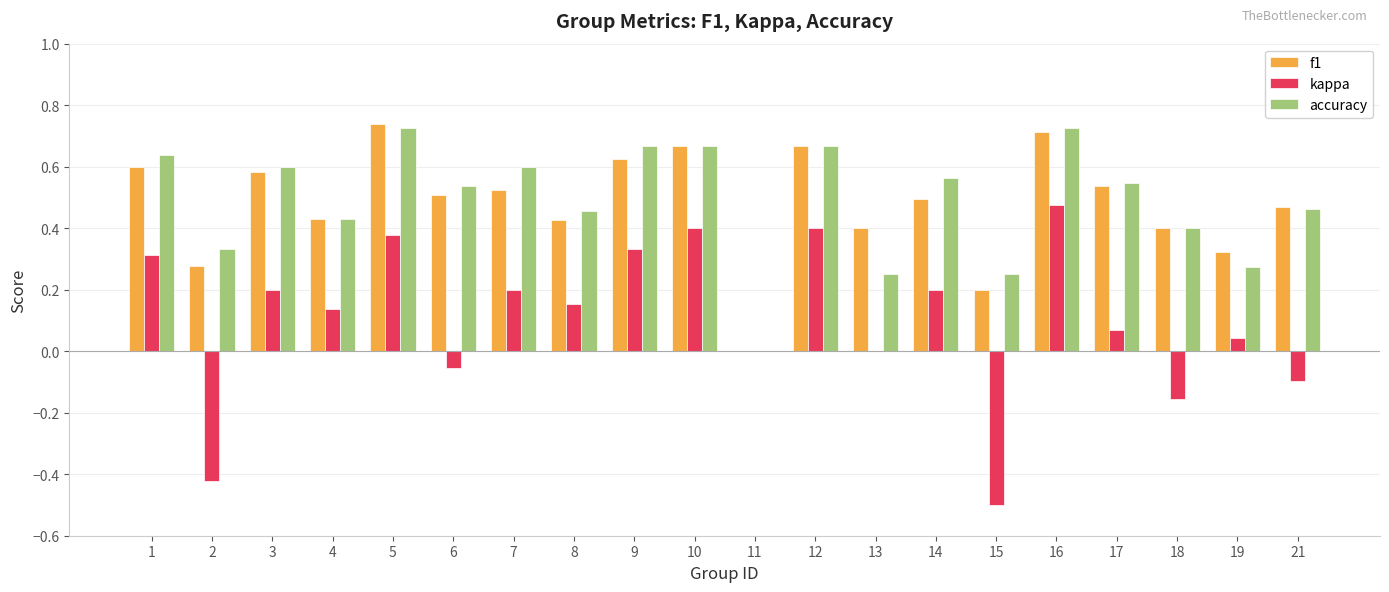

At which label does kappa reach its peak?

16